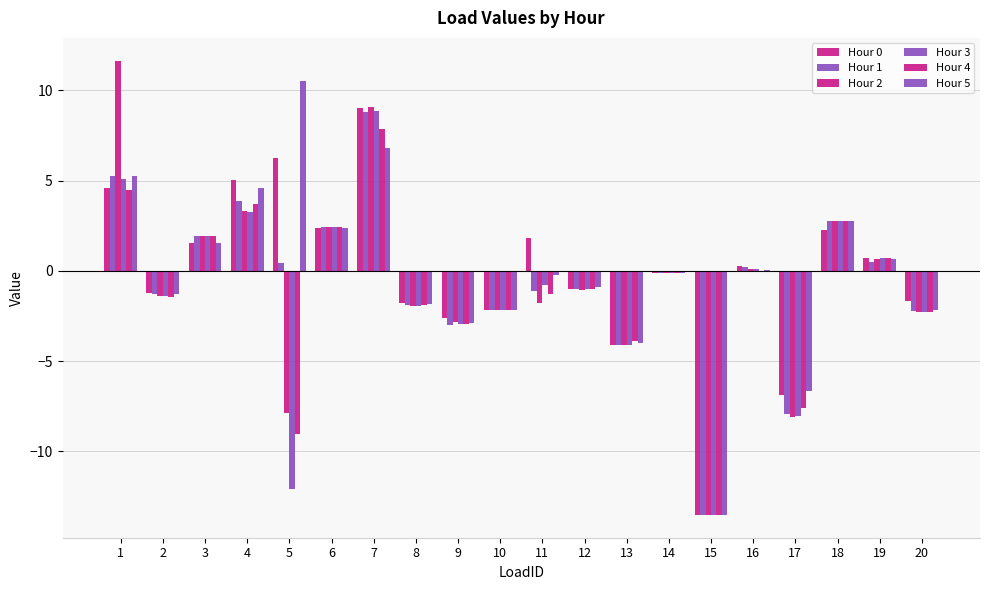

Rank the series by their maximum value, from highest to lowest.

Hour 2, Hour 5, Hour 0, Hour 3, Hour 1, Hour 4